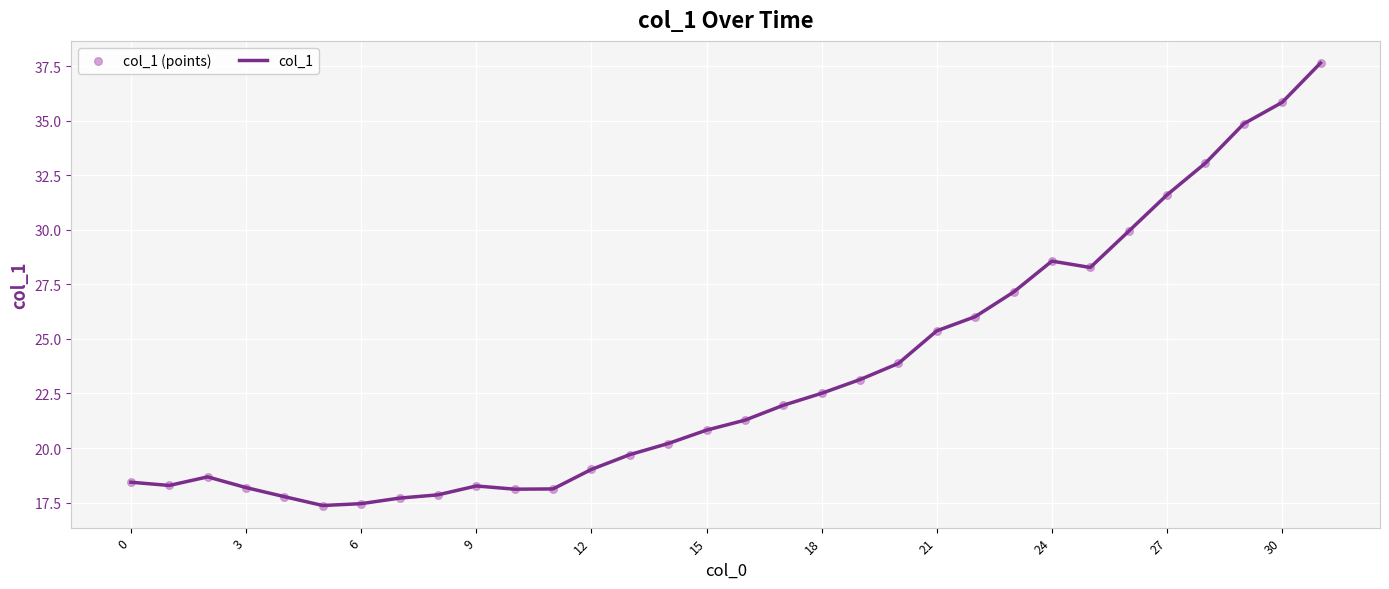

What is the maximum value shown in the chart?

37.6